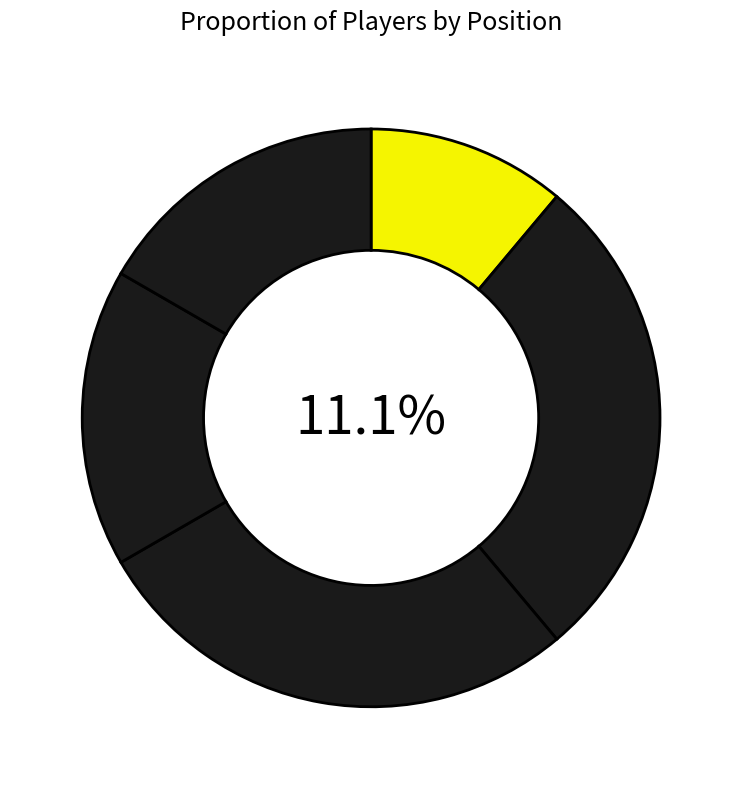

Combined, do EXT and MED account for over 50%?

No